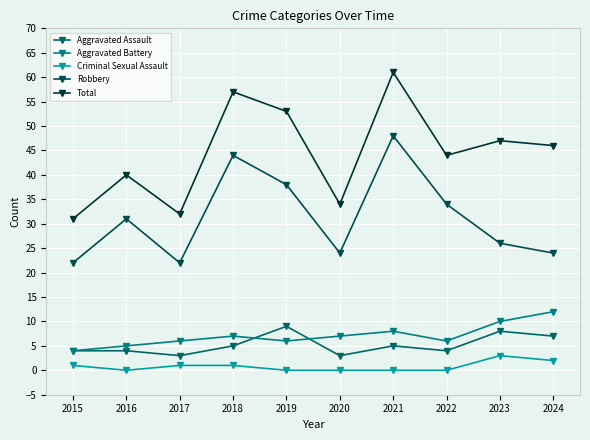

Reading right to left, extract all data points from this chart.

Aggravated Assault: 7	8	4	5	3	9	5	3	4	4
Aggravated Battery: 12	10	6	8	7	6	7	6	5	4
Criminal Sexual Assault: 2	3	0	0	0	0	1	1	0	1
Robbery: 24	26	34	48	24	38	44	22	31	22
Total: 46	47	44	61	34	53	57	32	40	31